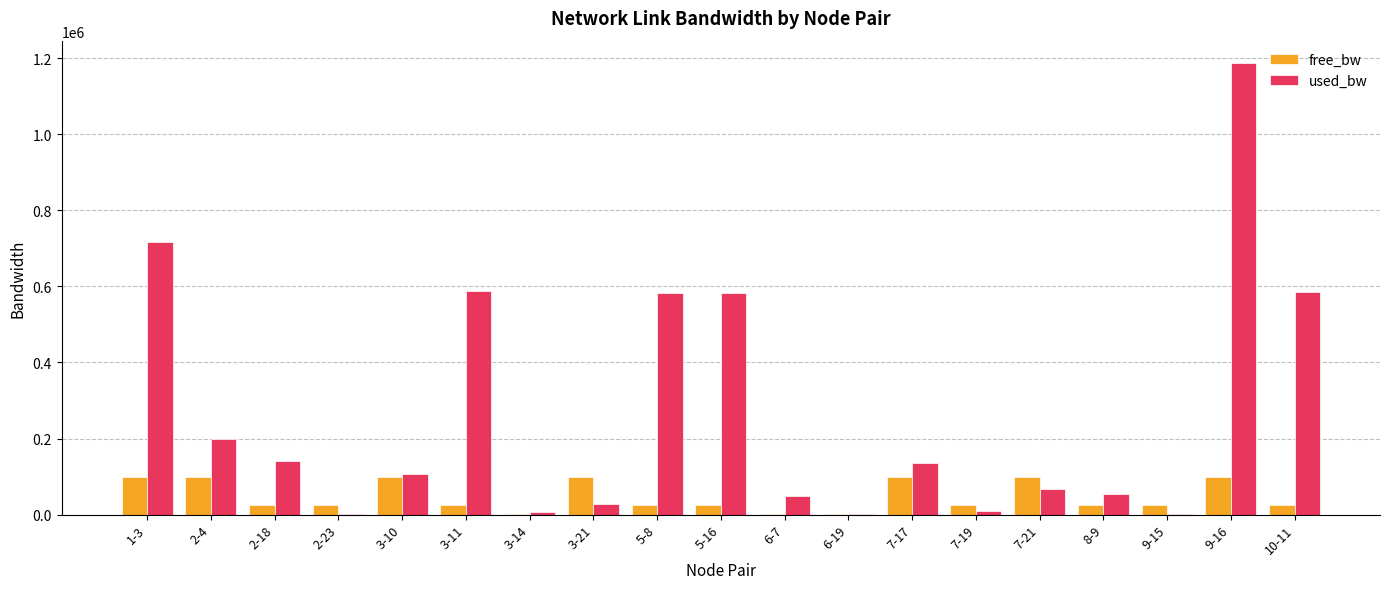

Which series has the largest total across all categories?

used_bw